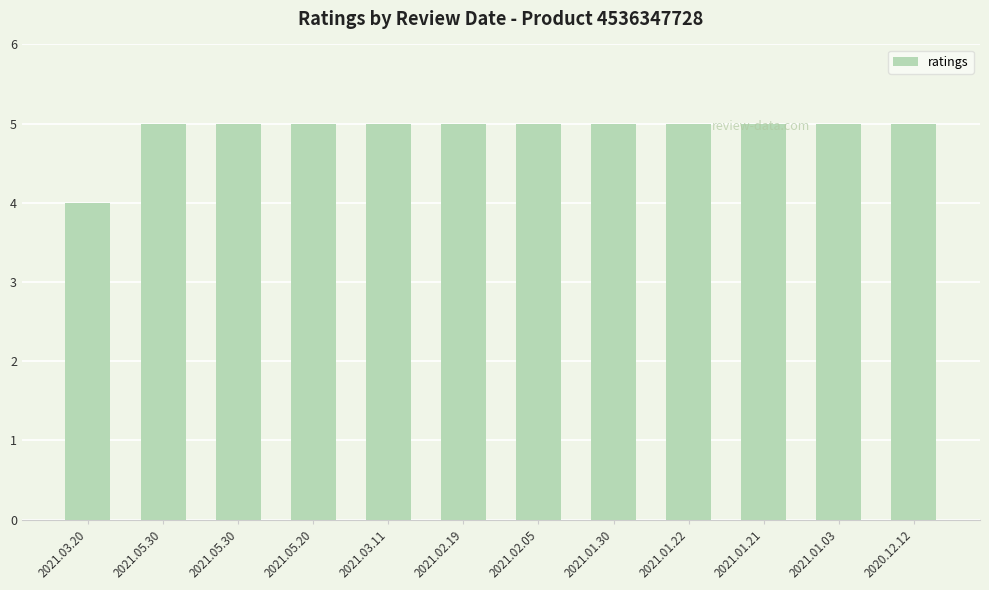

Count the number of categories in the chart.

12